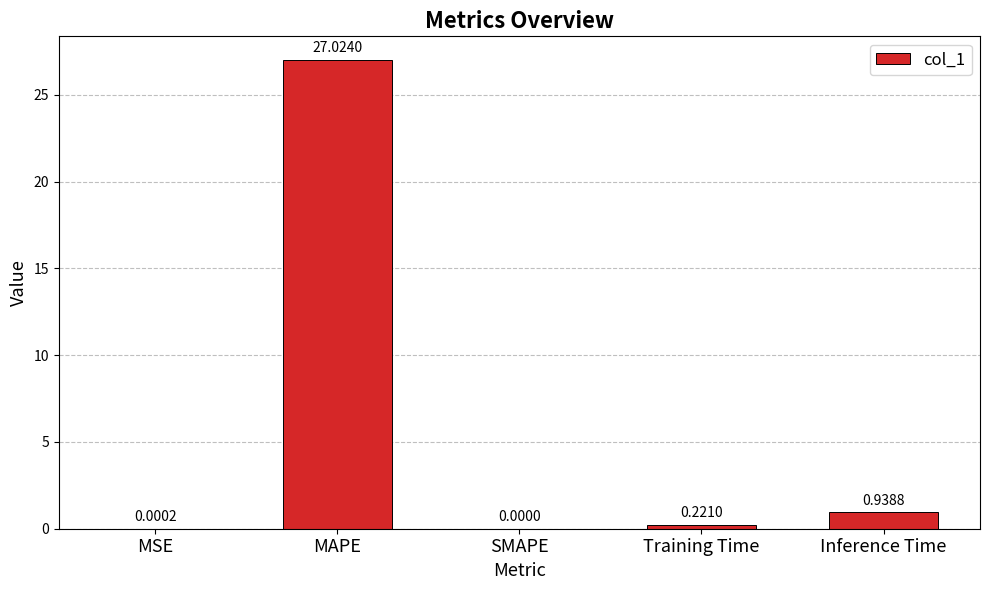

Which label corresponds to the largest value in the chart?

MAPE